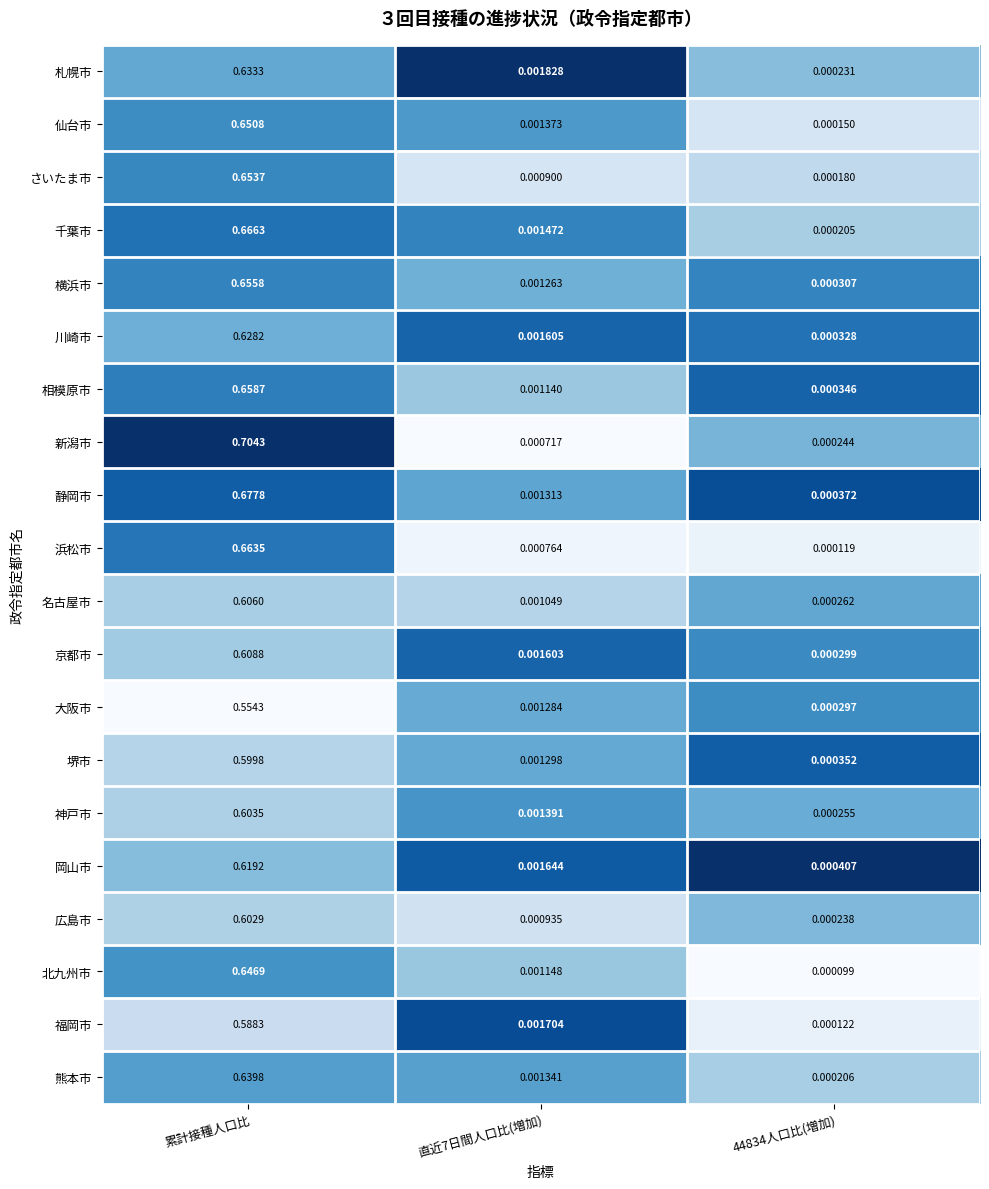

Which series has the largest range (max minus min)?

新潟市